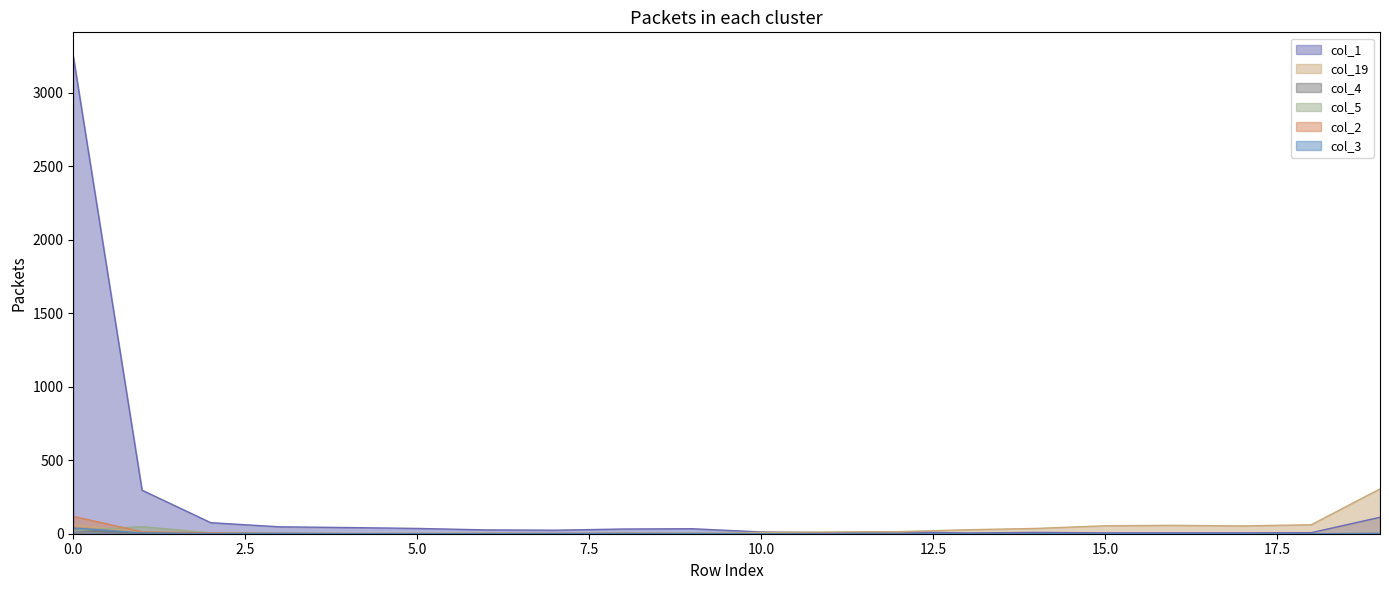

What is the value of the col_5 point at the 7th from the left?

1